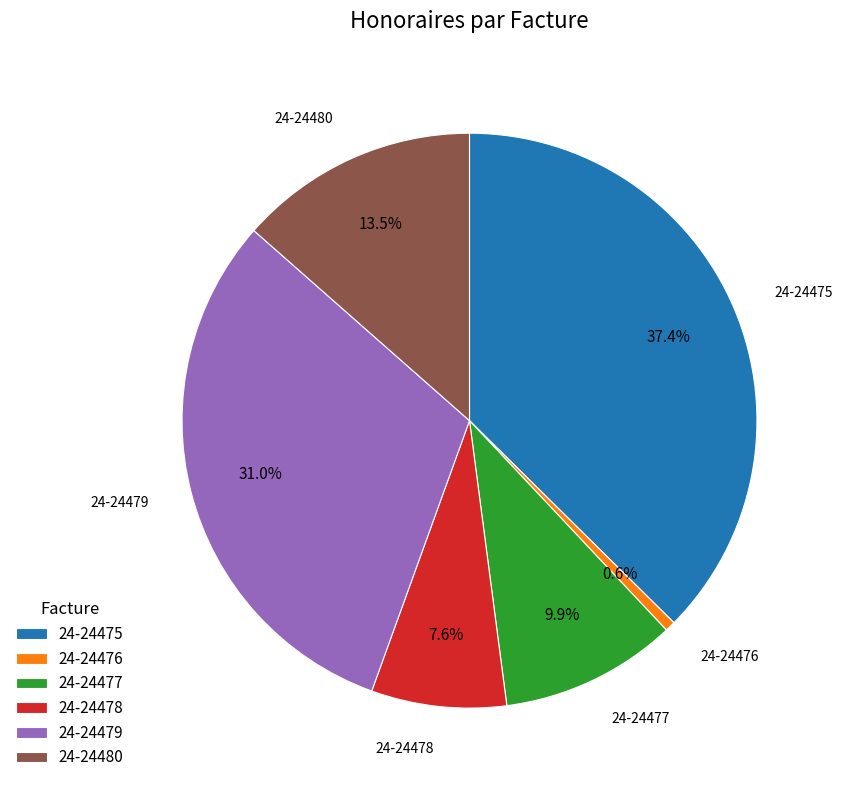

Which slice is the smallest?

24-24476